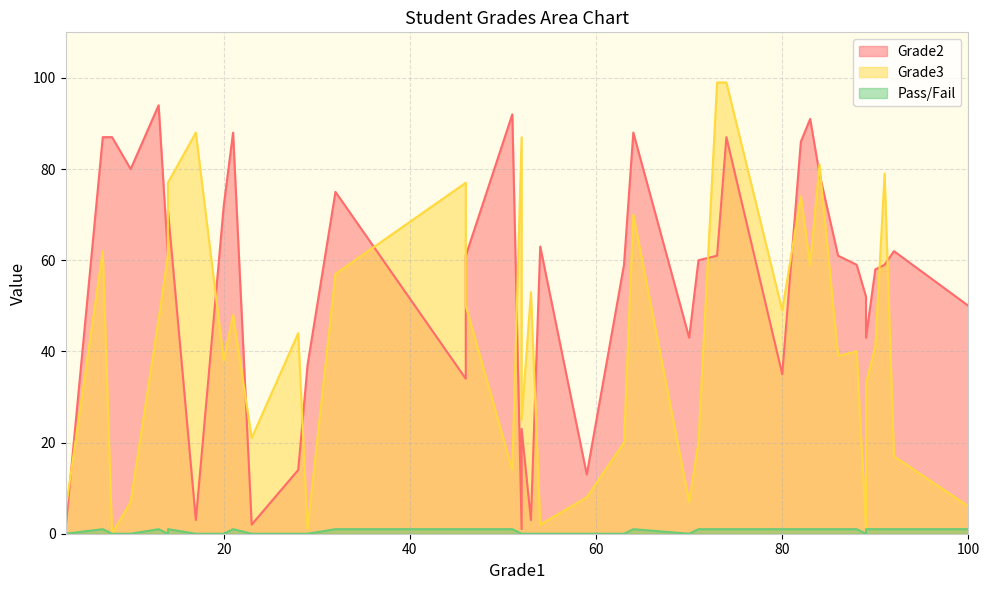

What is the label of the 37th point from the right?

74